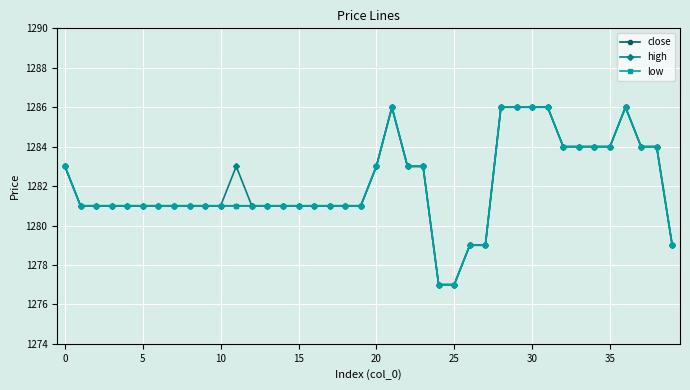

Is this an area chart (filled region under the line)?

No